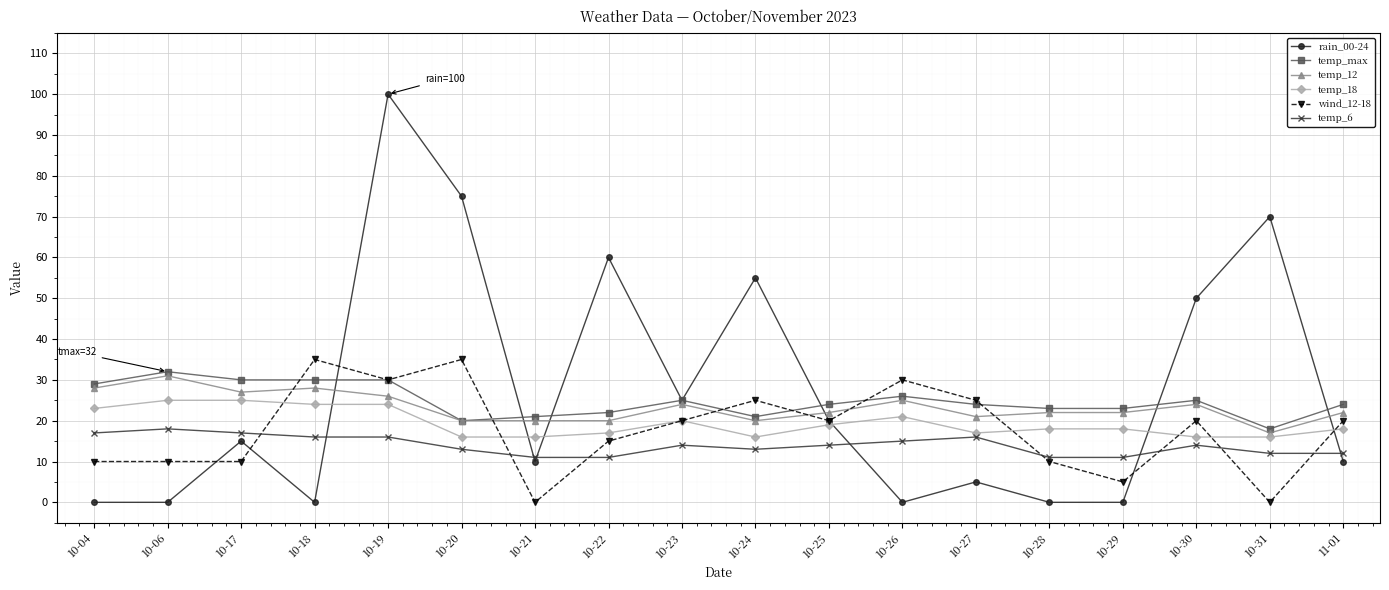

True or false: temp_18 and temp_12 intersect in this chart.

False